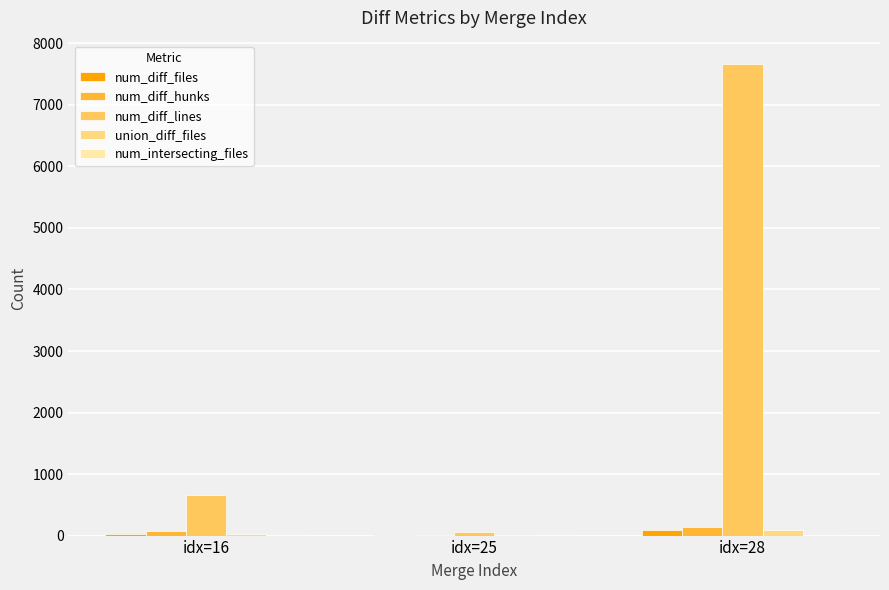

What is the average value of the num_diff_files series?

40